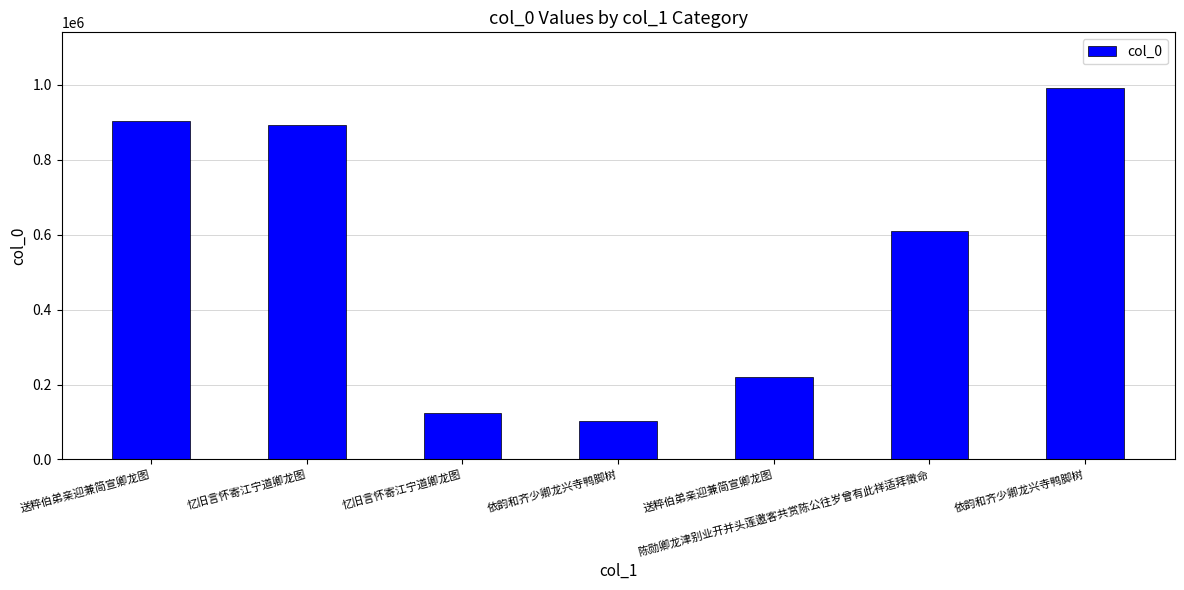

How many bars are there in total?

7